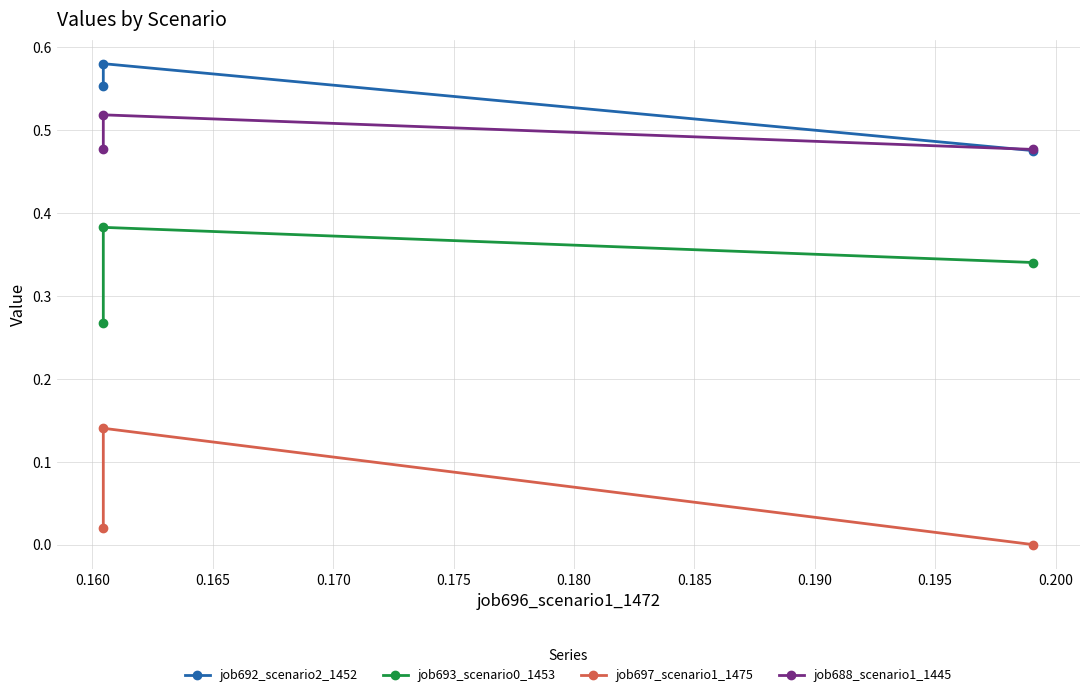

Is it true that job688_scenario1_1445 equals 0.8 at 0.160?

False